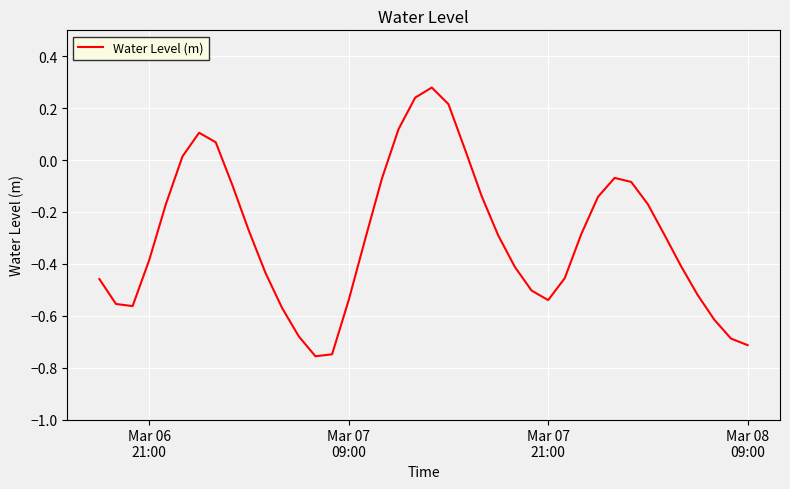

What is the difference between the maximum and minimum values?

1.0